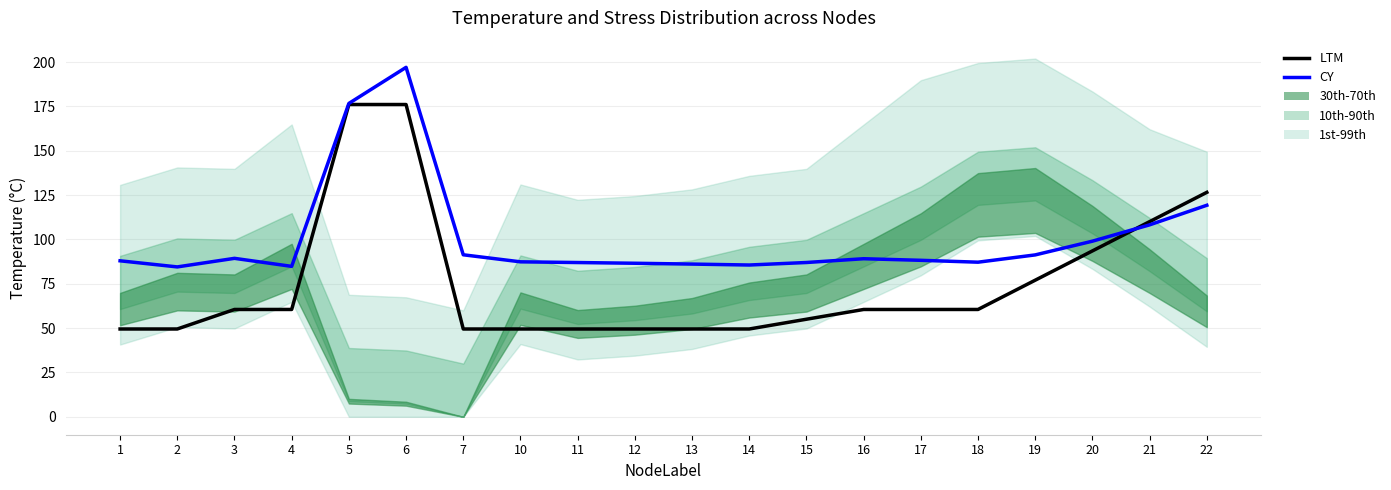

After their last crossing, which series has the higher values: LTM or CY?

LTM